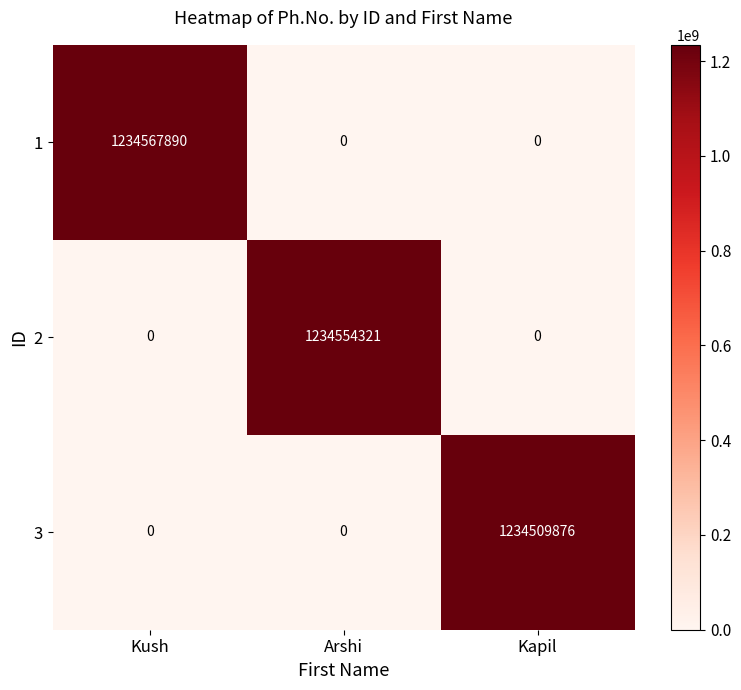

What is the sum of all 2 values?

1234554321